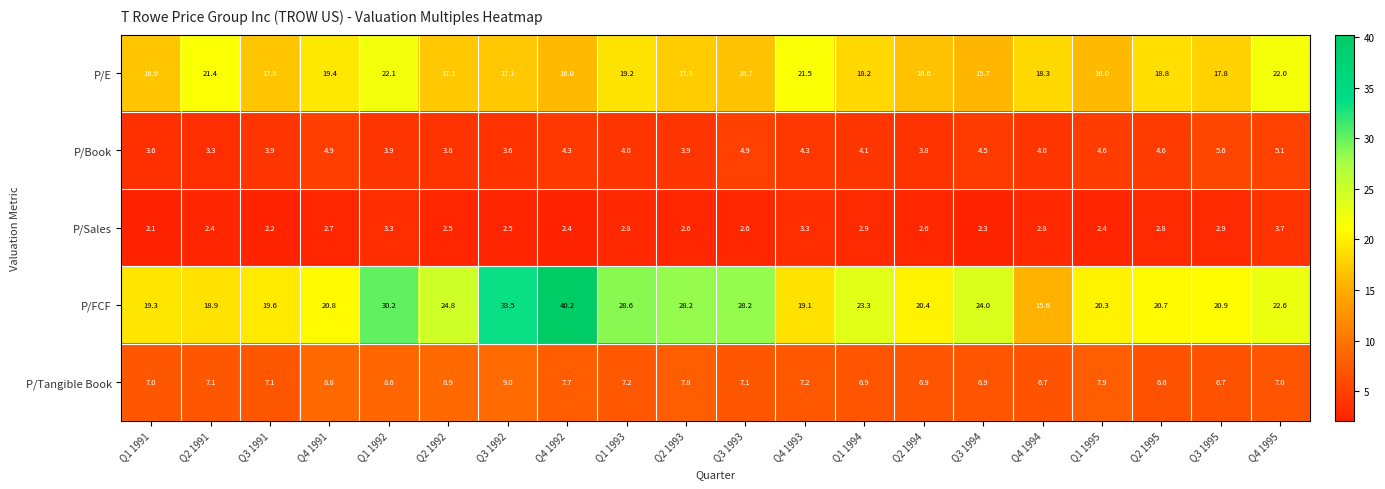

Rank the series at Q2 1995 from highest to lowest value.

P/FCF, P/E, P/Tangible Book, P/Book, P/Sales